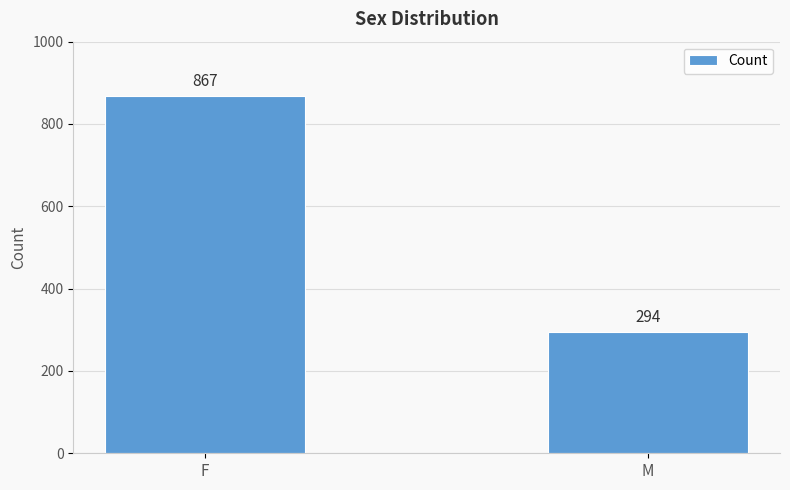

What is the value of the 1st bar from the left?

867